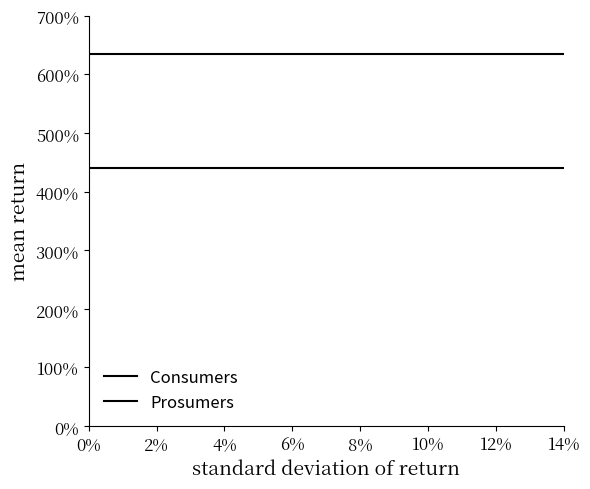

Does the chart have visible grid lines?

No